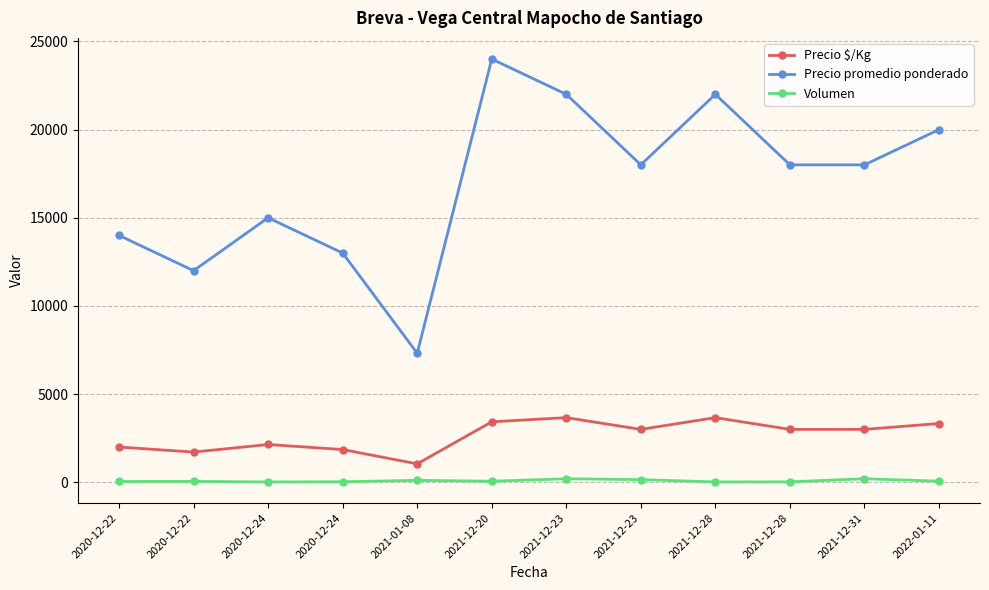

What are all the series names shown in the legend?

Precio $/Kg, Precio promedio ponderado, Volumen